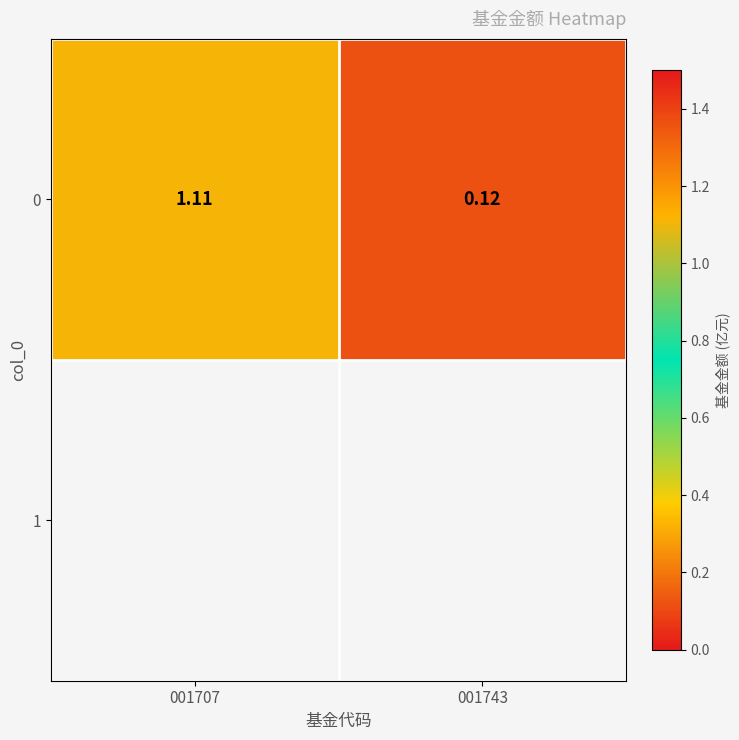

Reading right to left, list all the values displayed in this chart.

001743=0.1	001707=1.1